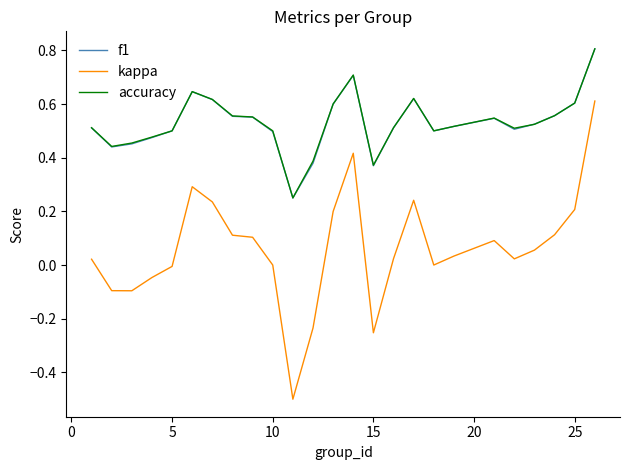

How many categories are shown in the chart?

25